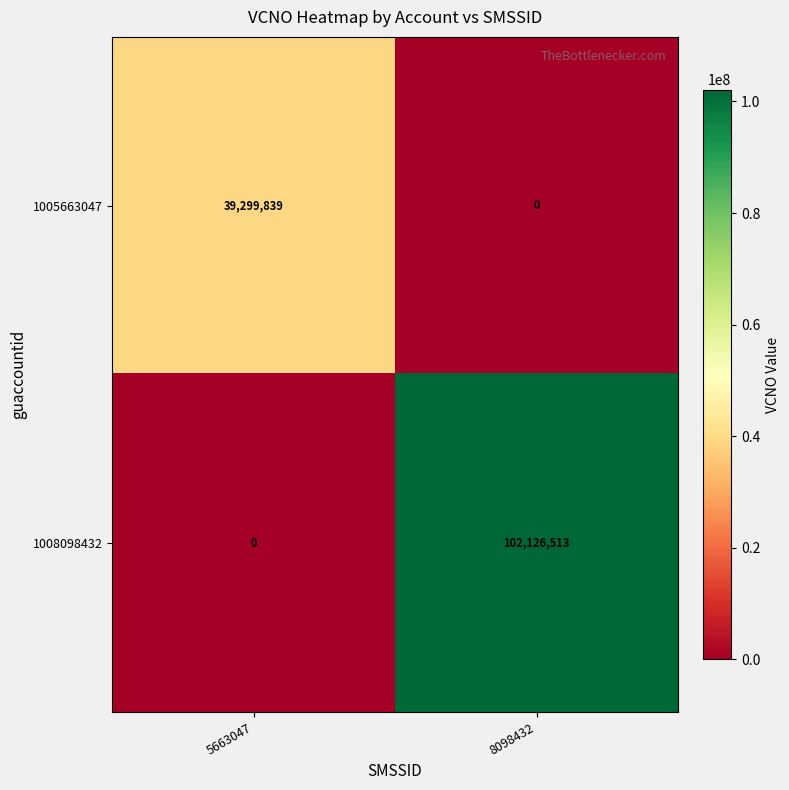

What is the difference between the highest and lowest values at 8098432?

102126513